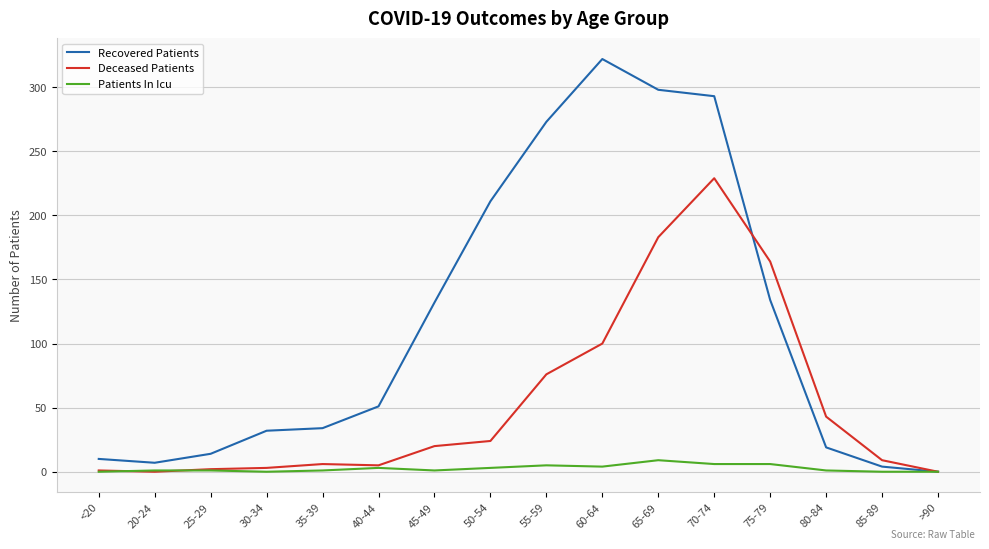

How many lines are shown in the chart?

3